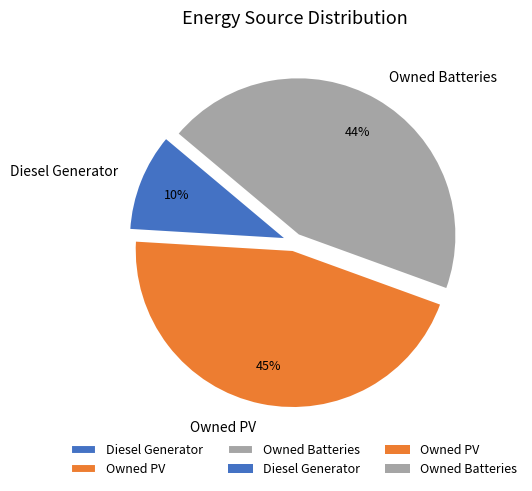

Count the number of slices in the pie.

3